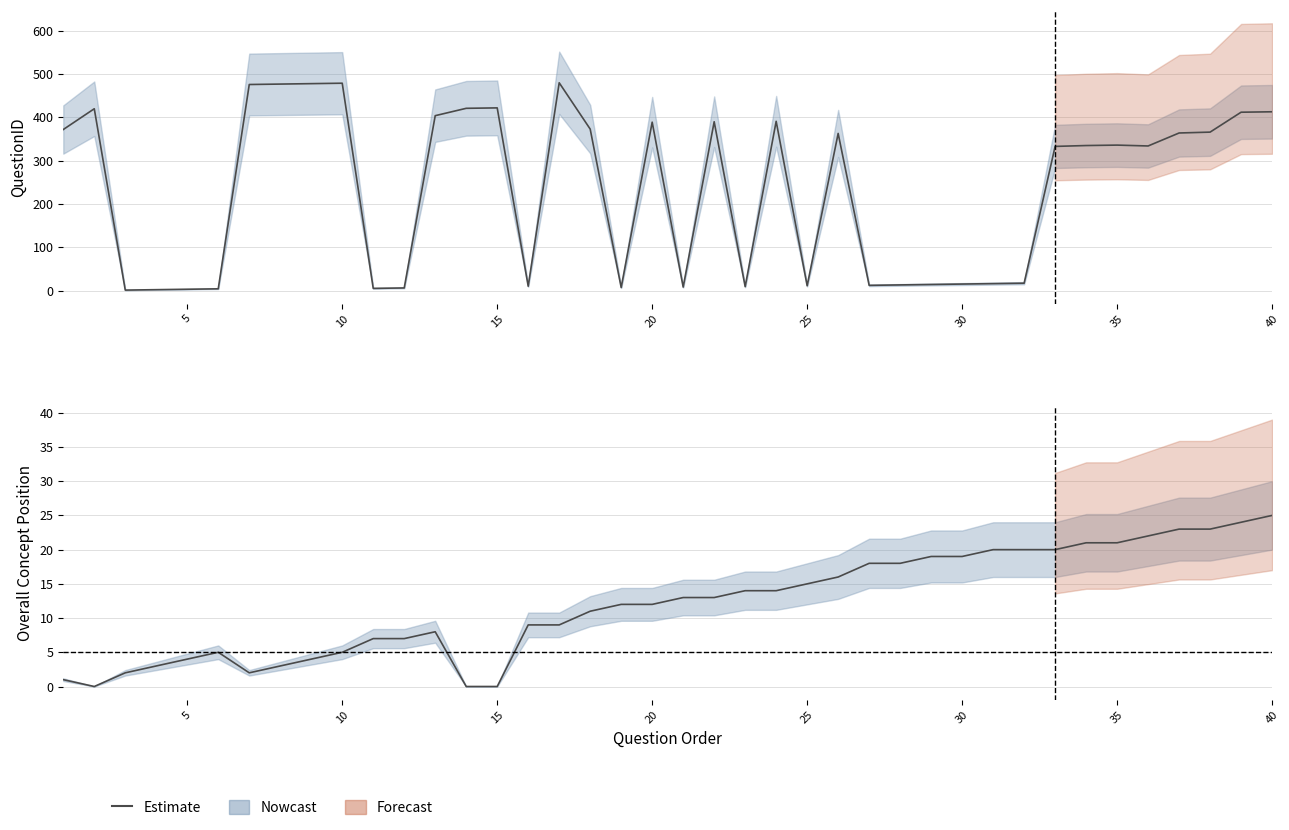

True or false: the data shows 2 at 35.

False